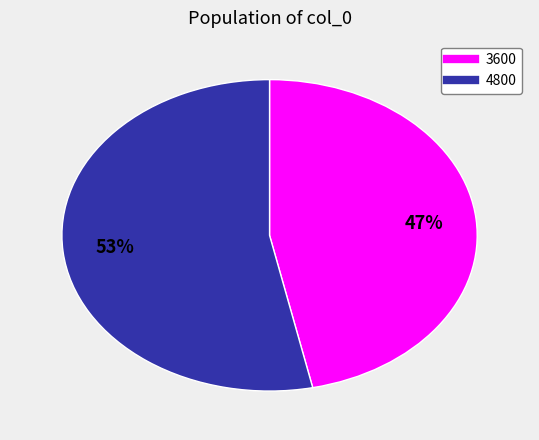

Is there a majority slice in this chart?

Yes